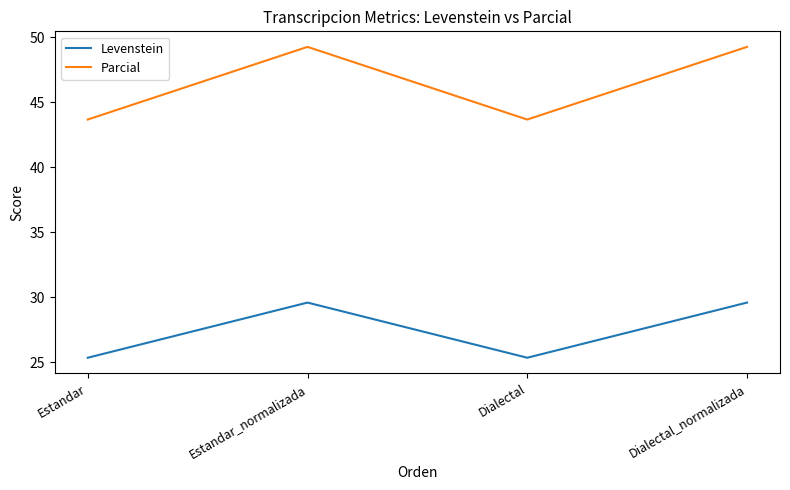

What is the minimum value shown in the chart?

25.3